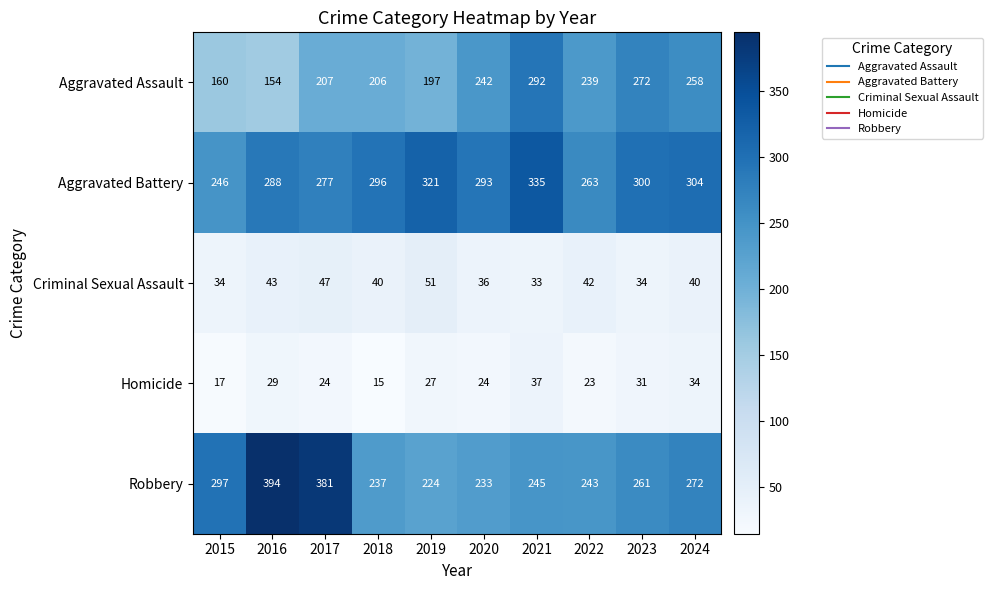

Which category has the highest value across all series?

2016